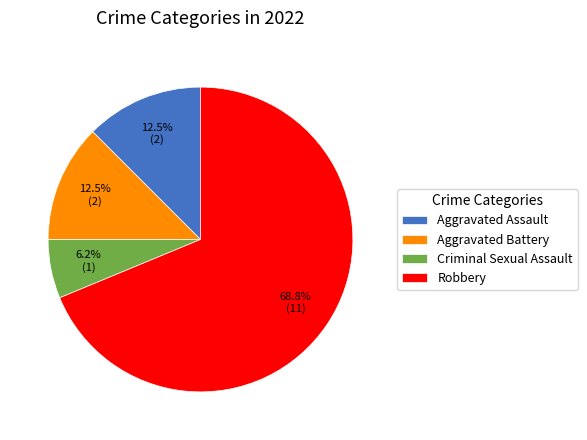

True or false: Robbery accounts for 69% of the total.

True